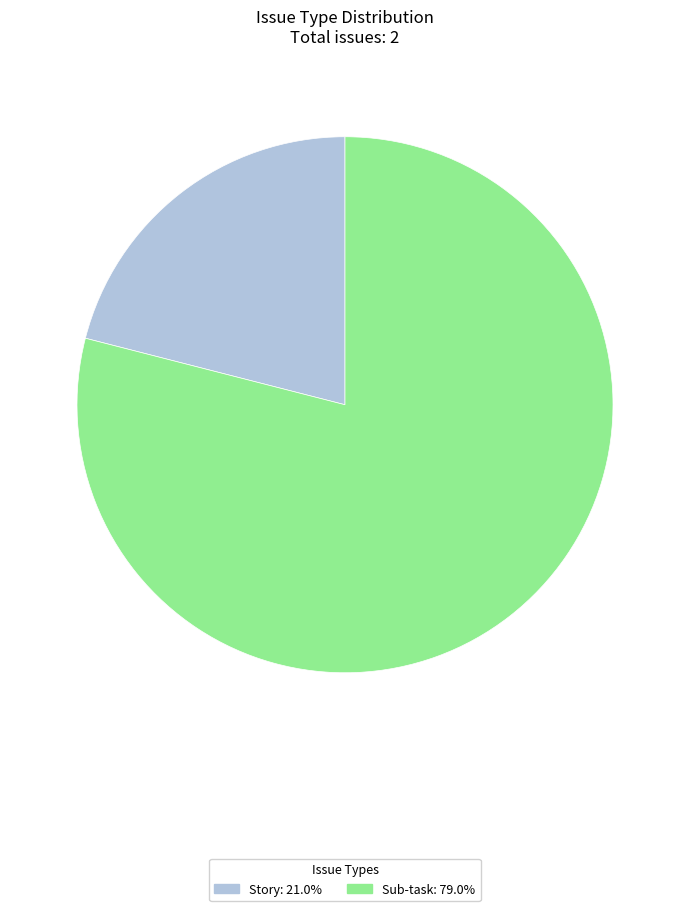

How many slices are in this pie chart?

2